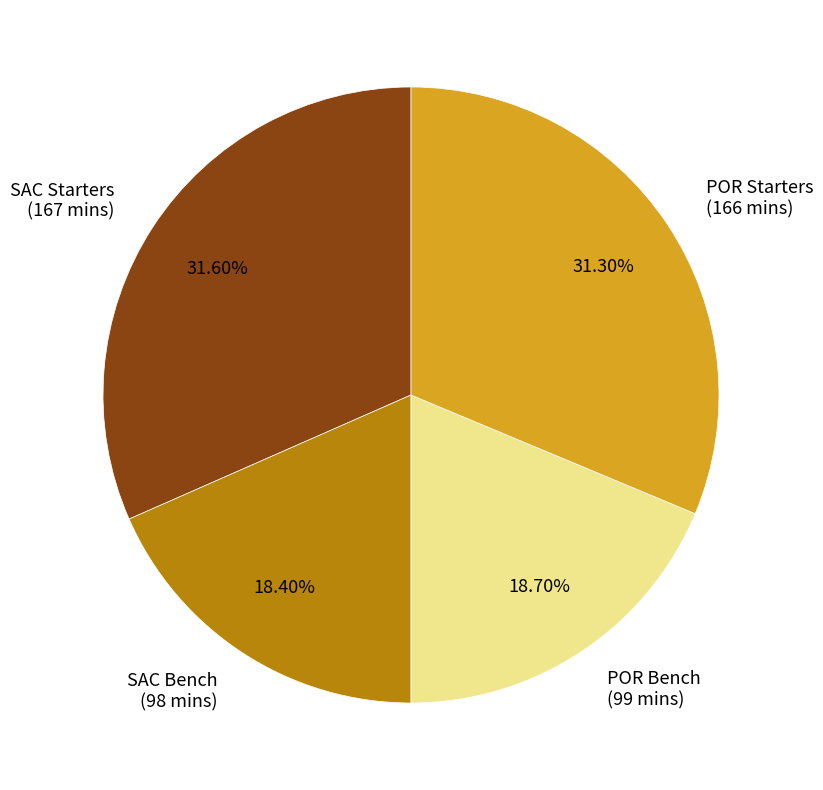

Is there any slice that represents more than half of the pie?

No